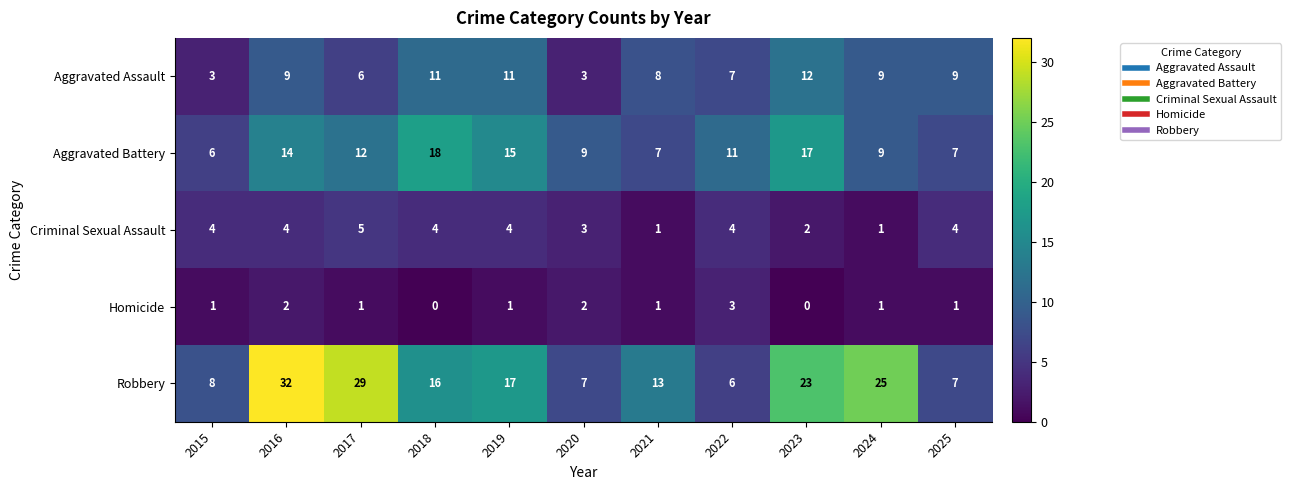

At 2019, list the series in order from largest to smallest.

Robbery, Aggravated Battery, Aggravated Assault, Criminal Sexual Assault, Homicide